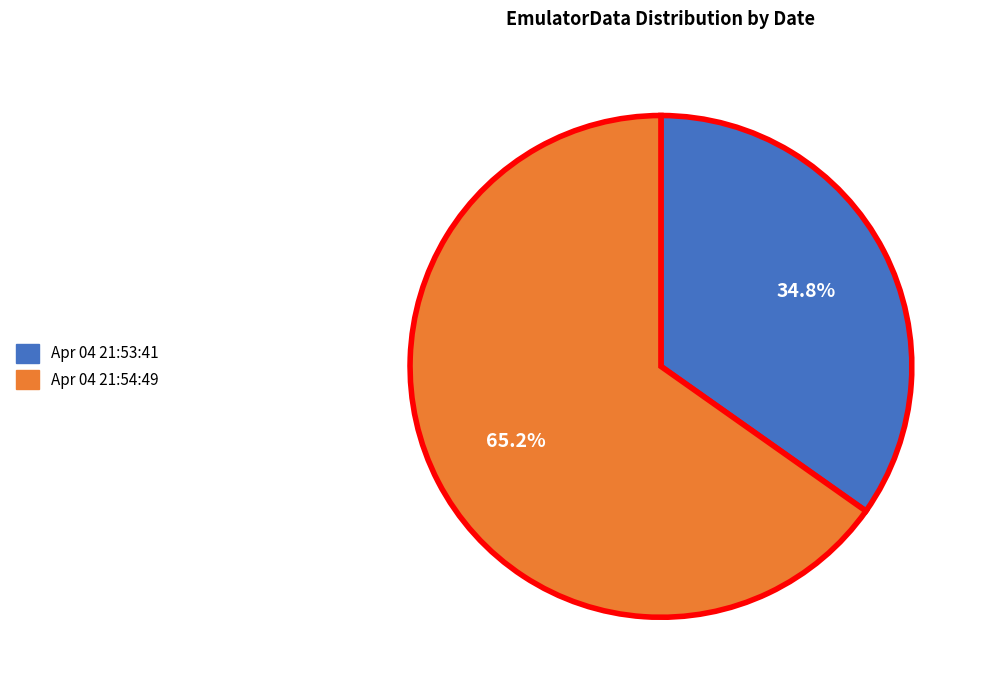

Is there any slice that represents more than half of the pie?

Yes